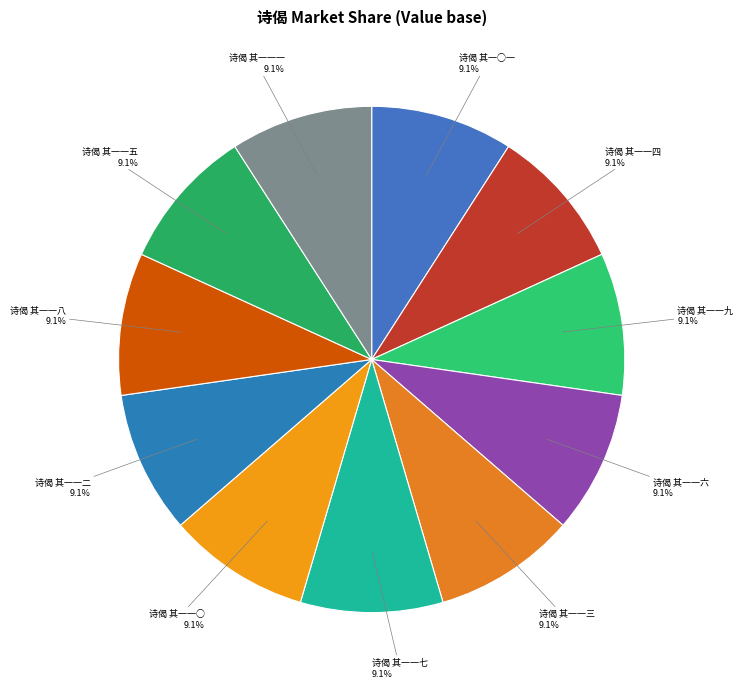

Is it true that 诗偈 其一一六 is 1% of the pie?

False